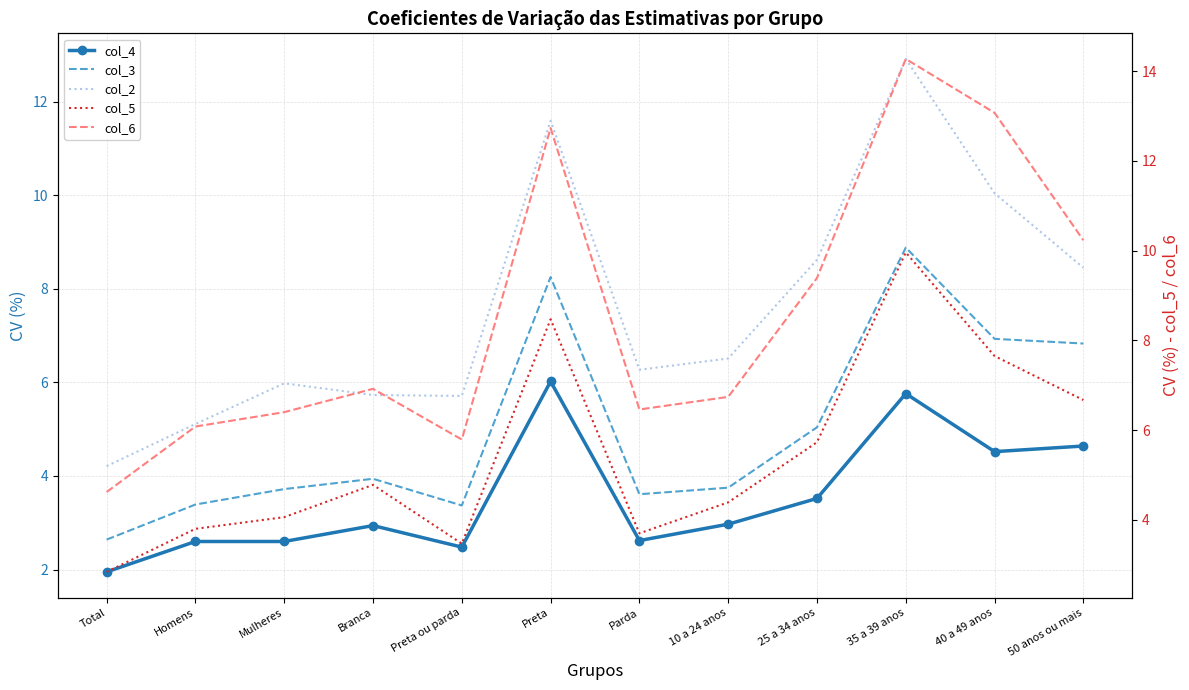

How many lines are shown in the chart?

5